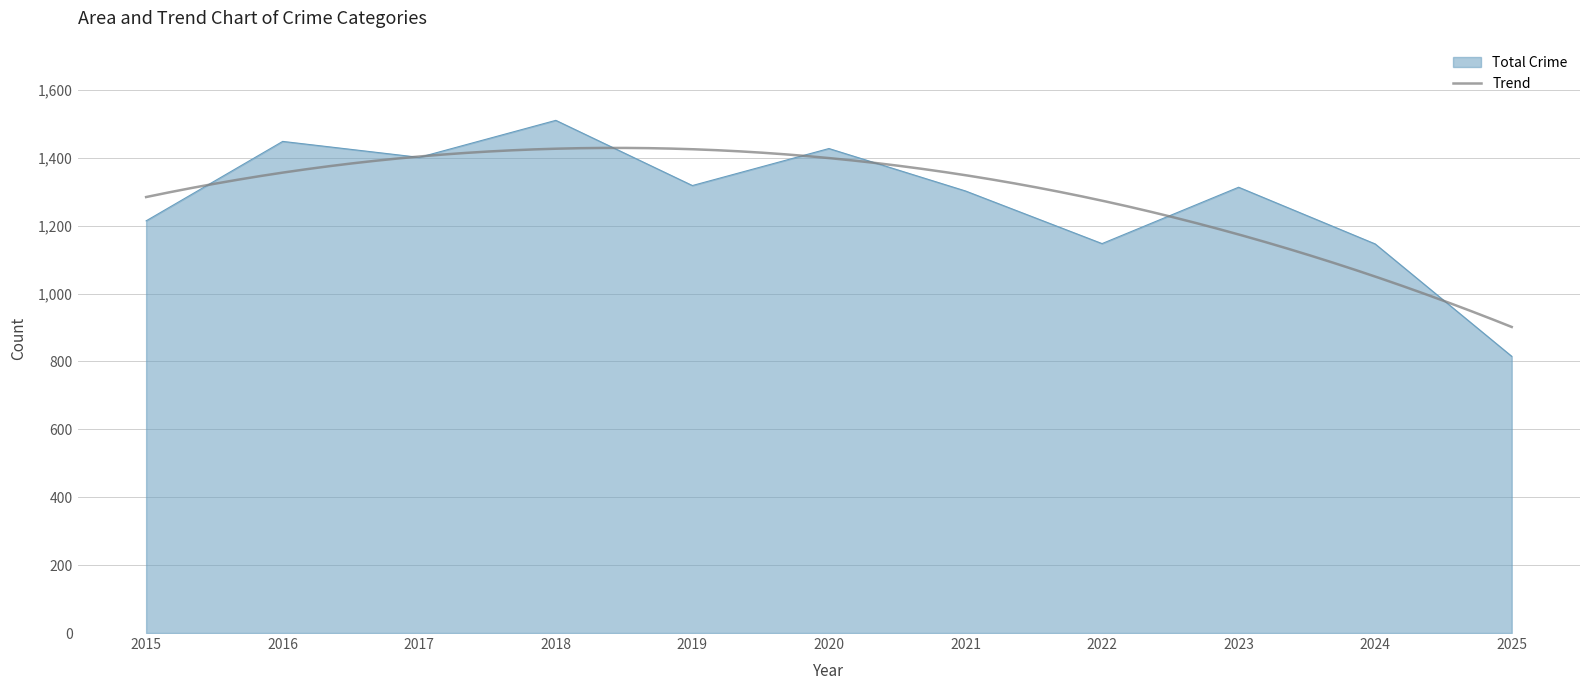

The Total Crime series shows 630 at 2021. True or false?

False